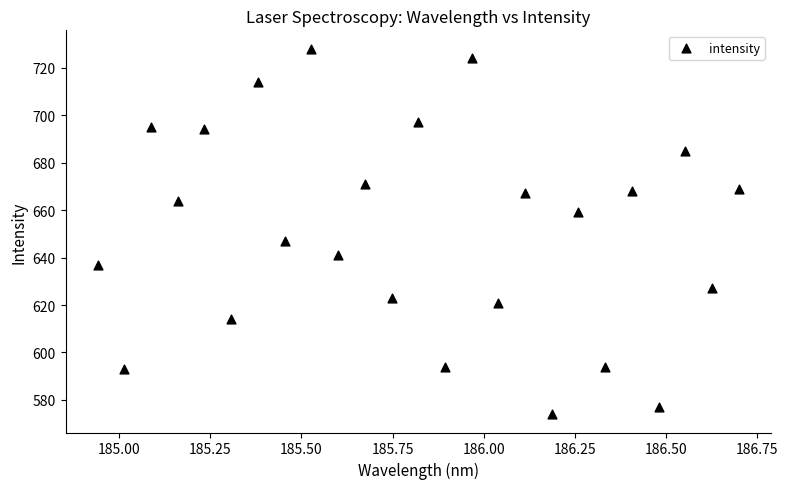

What Y value in the scatter plot is closest to 651?

647